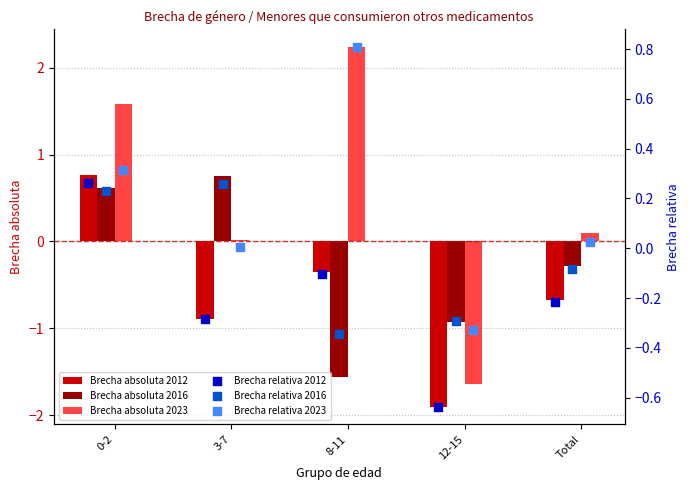

What is the minimum value for Brecha absoluta 2023?

-1.6